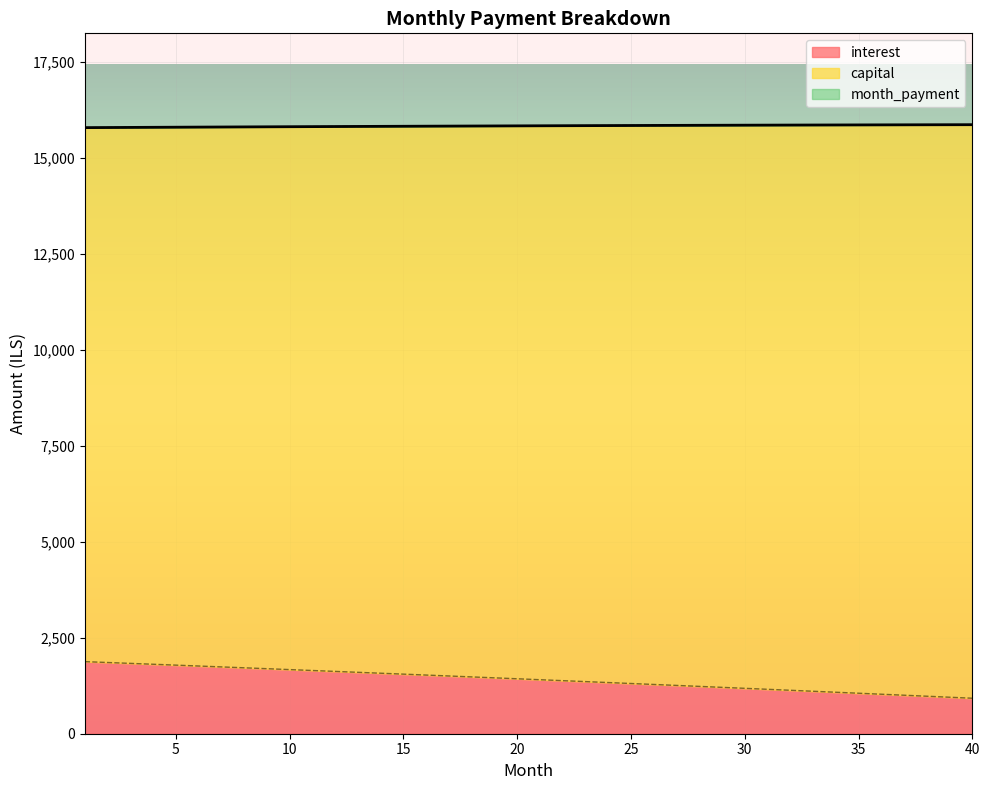

True or false: interest has more than 1 points higher than both neighbors.

False